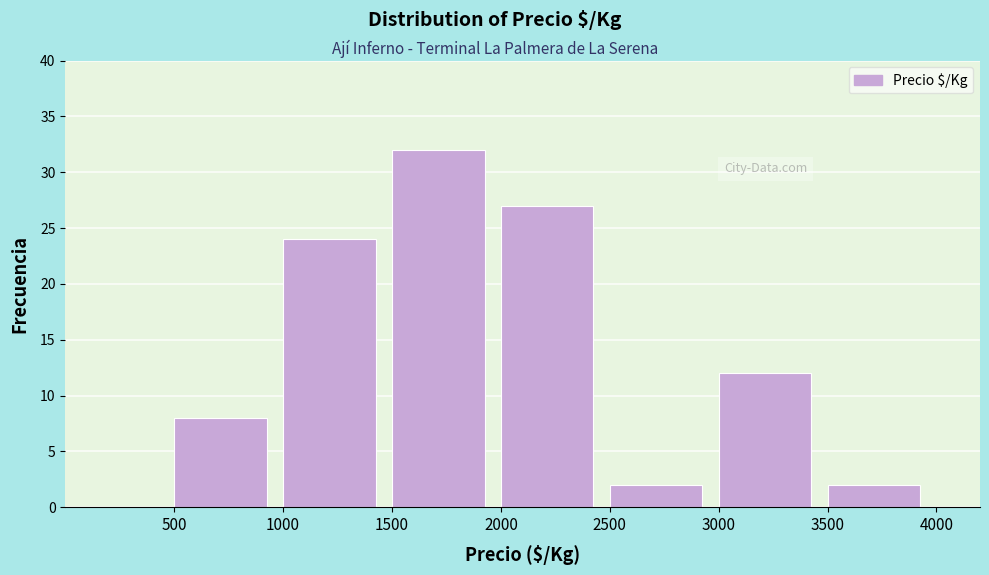

Which range on the x-axis has the tallest bar?

1500 to 2000